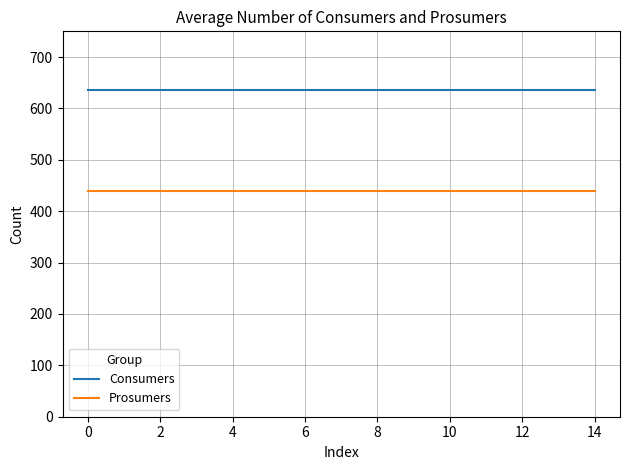

Which series has the largest total across all categories?

Consumers